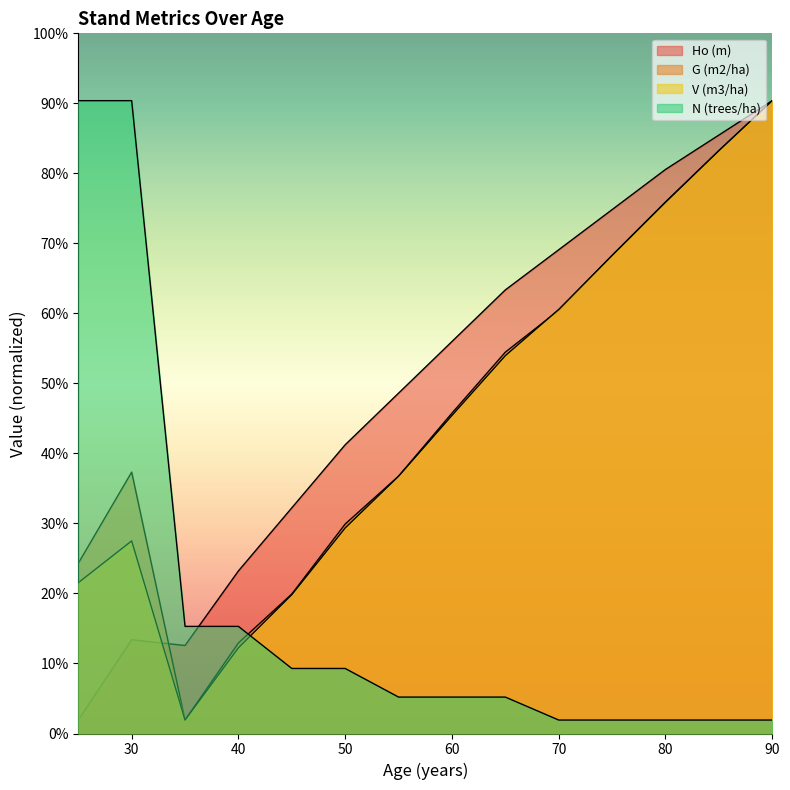

Is the value of Ho (m) at 85 greater than the value of V (m3/ha) at 30?

Yes